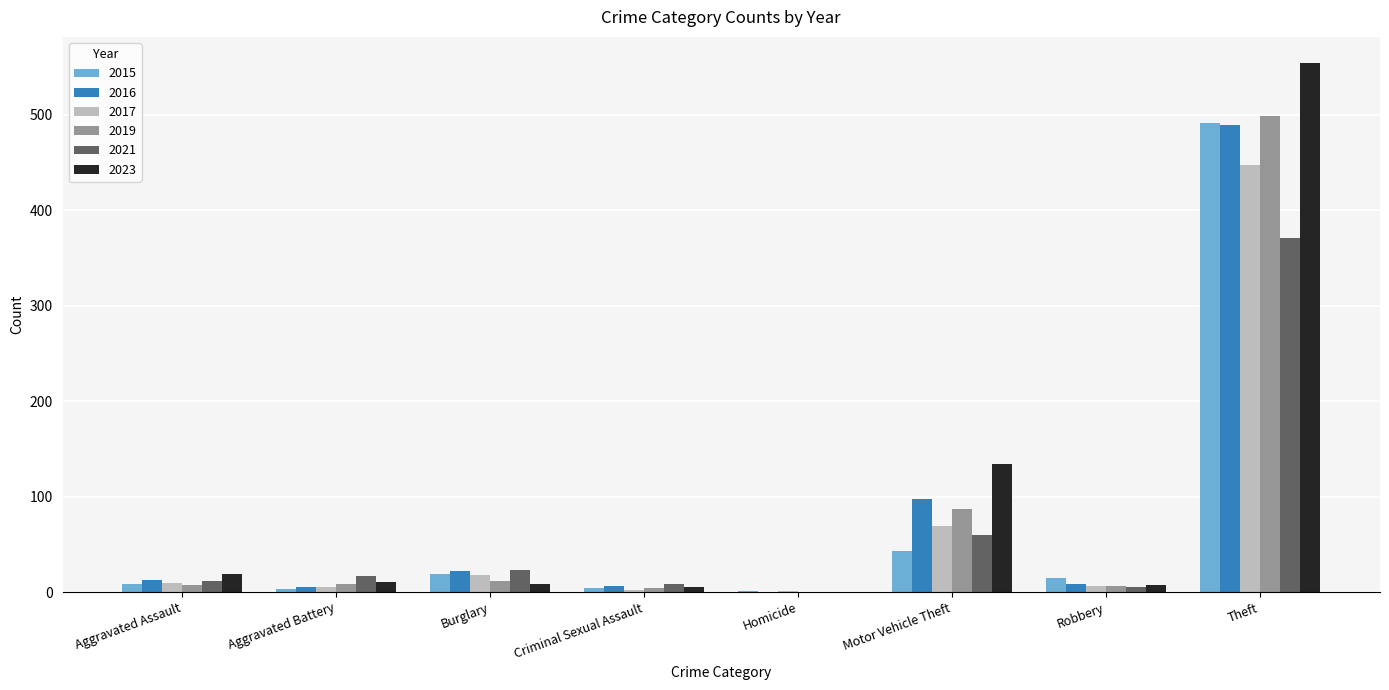

Read the 2017 value at Burglary, to the nearest 5.

20